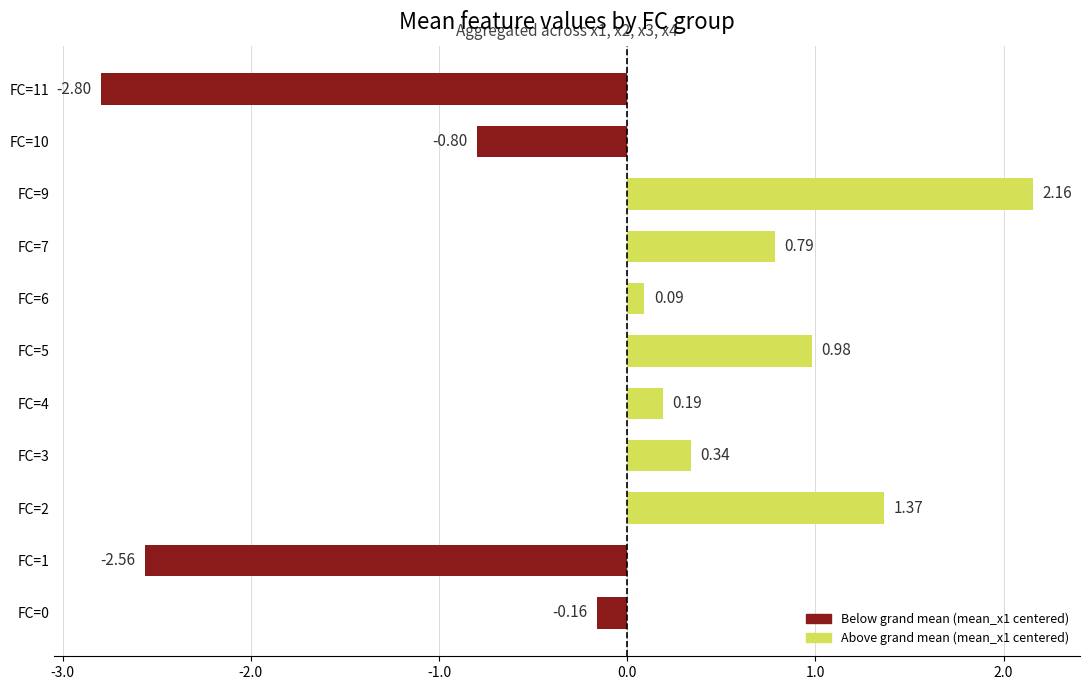

Which label corresponds to the smallest value in the chart?

FC=11